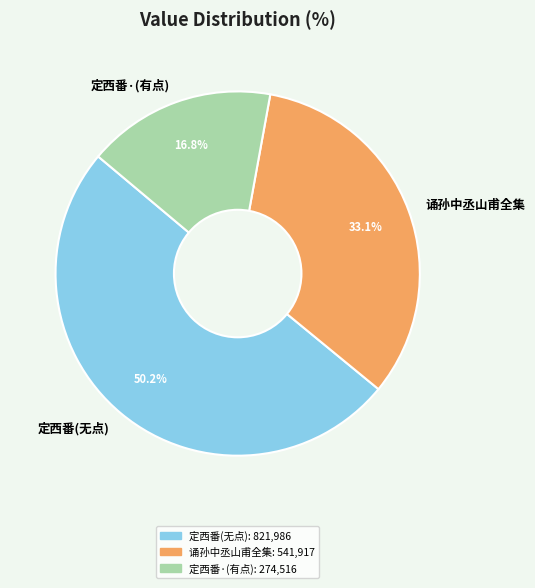

What is the total percentage of 诵孙中丞山甫全集 and 定西番(无点)?

83.2%